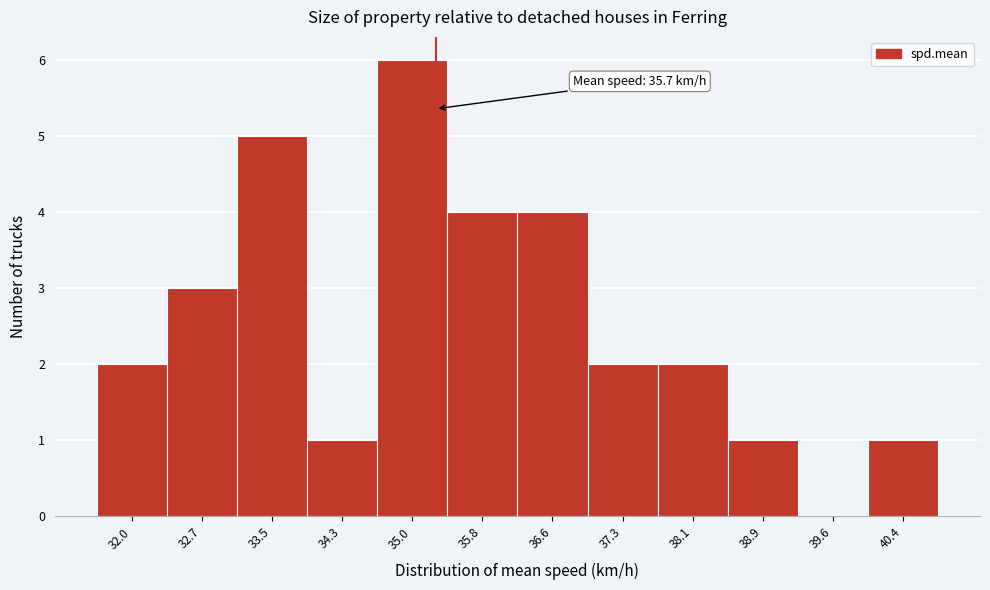

Reading left to right, list all the values displayed in this chart.

32.0=2	32.7=3	33.5=5	34.3=1	35.0=6	35.8=4	36.6=4	37.3=2	38.1=2	38.9=1	39.6=0	40.4=1